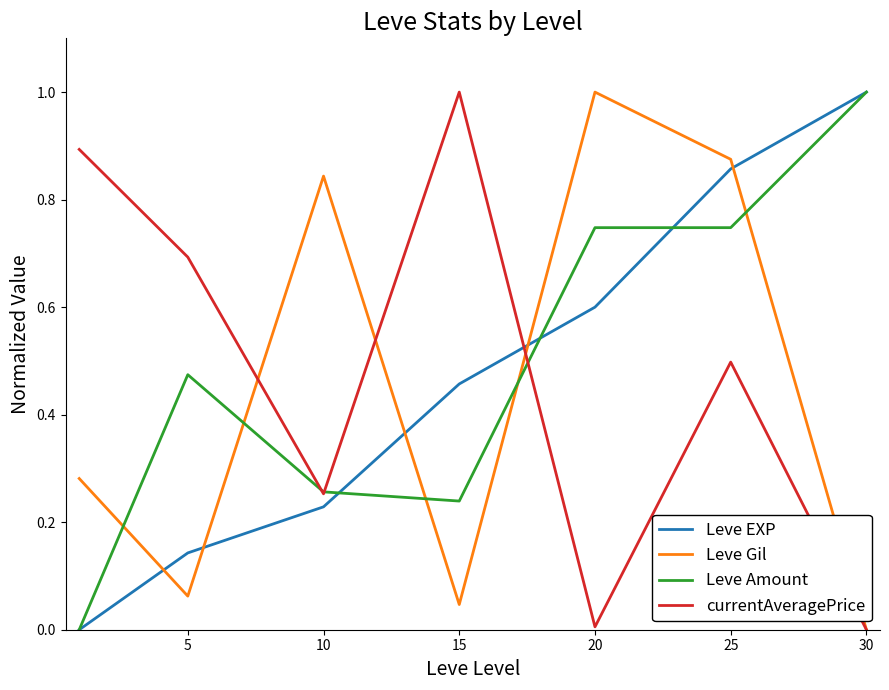

What is the maximum value for currentAveragePrice?

1.0